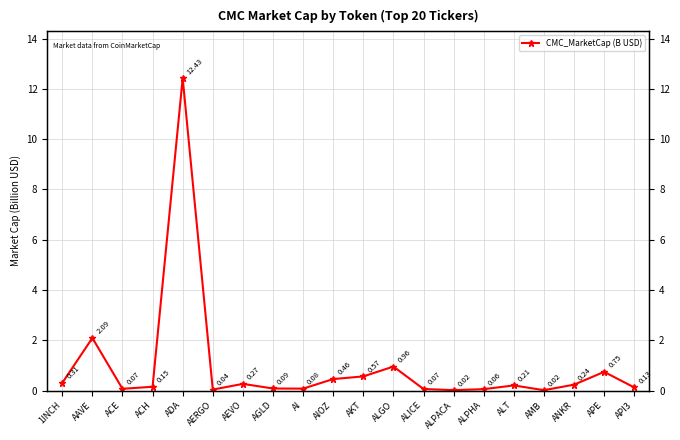

Is it true that the value at AMB is 0.0?

True